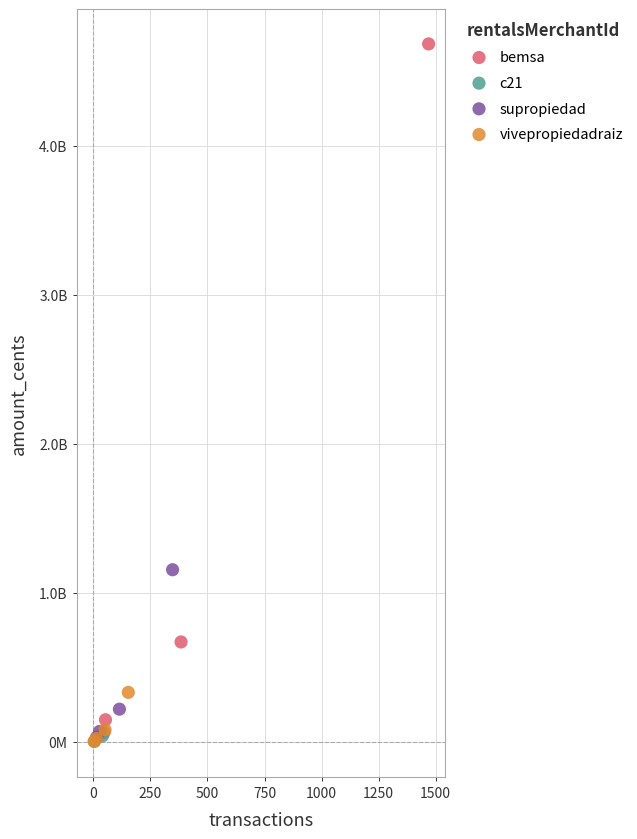

What are all the series names shown in the legend?

bemsa, c21, supropiedad, vivepropiedadraiz